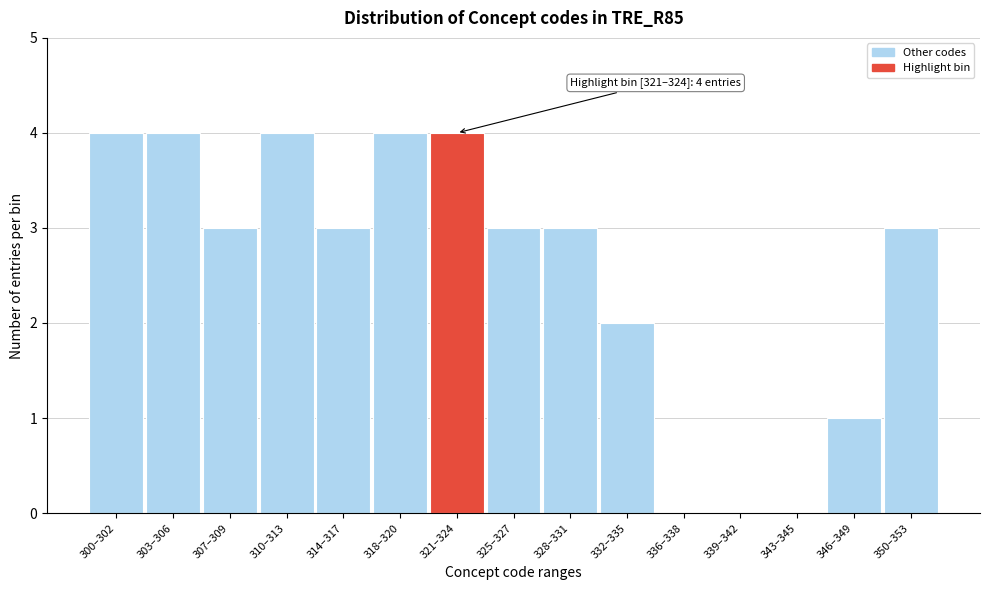

Reading right to left, transcribe all the data shown in this chart.

350–353=3	346–349=1	343–345=0	339–342=0	336–338=0	332–335=2	328–331=3	325–327=3	321–324=4	318–320=4	314–317=3	310–313=4	307–309=3	303–306=4	300–302=4